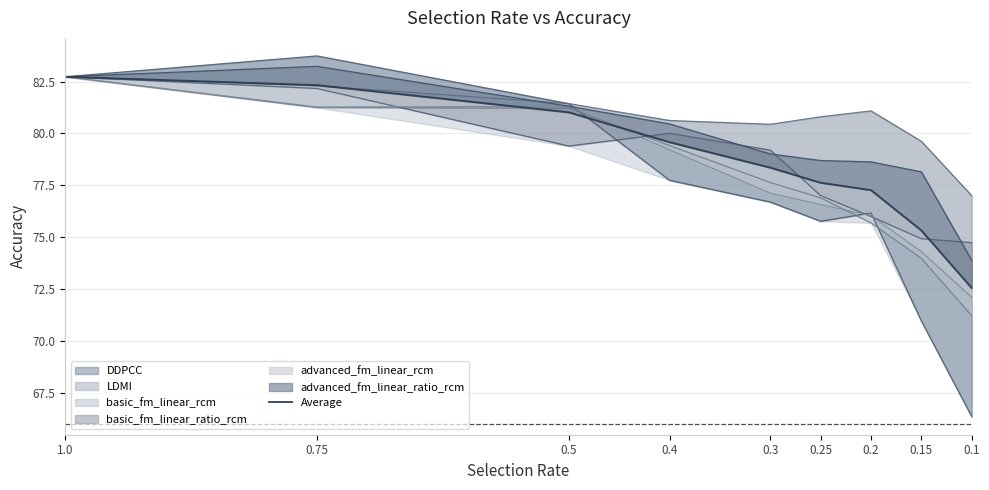

Which category has the highest value across all series?

1.0